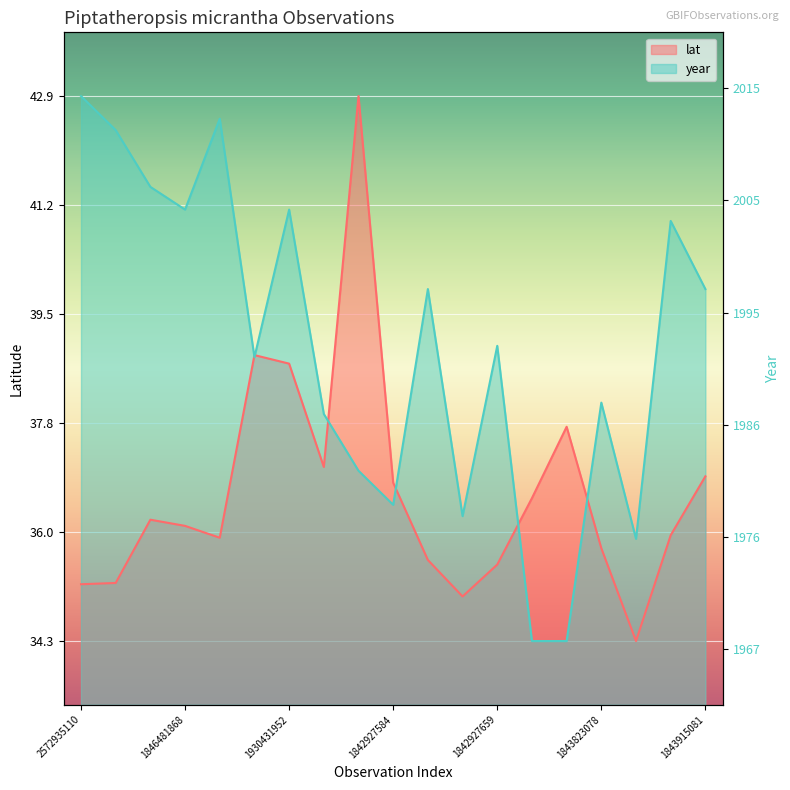

Where is the first local maximum for year?

2572938344